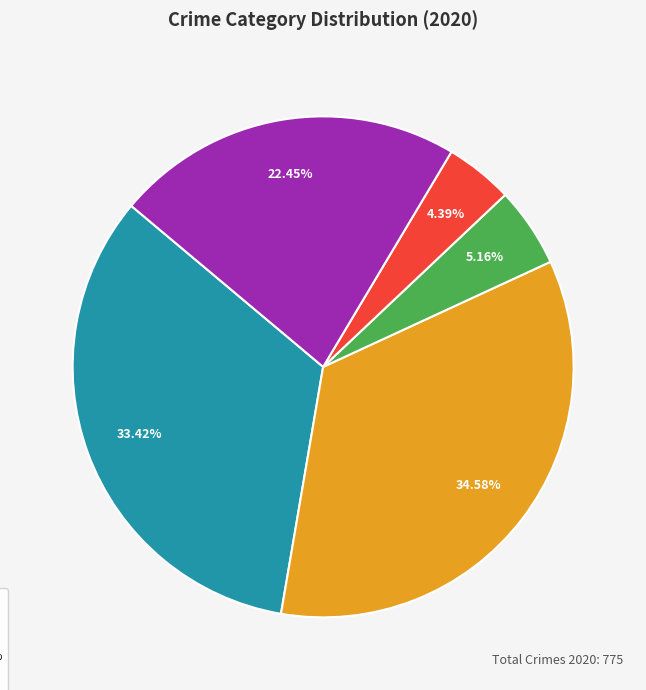

Is there any slice that represents more than half of the pie?

No